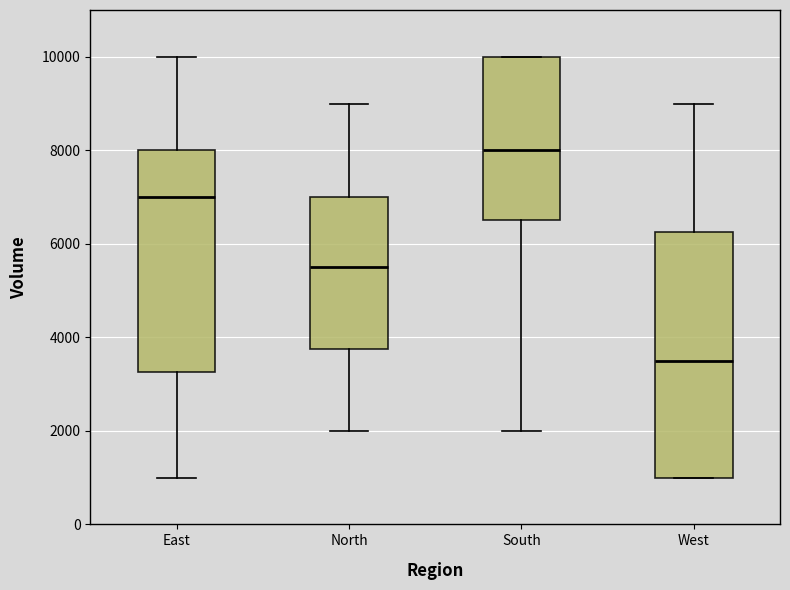

Reading left to right, read every box against the y-axis: the position of its median line, the range the box covers, and the ends of its whiskers. The values are not printed on the chart, so give them approximately, as read against the axis.

East: median 7000, box 3200 to 8000, whiskers 1000 to 10000
North: median 5600, box 3800 to 7000, whiskers 2000 to 9000
South: median 8000, box 6600 to 10000, whiskers 2000 to 10000
West: median 3600, box 1000 to 6200, whiskers 1000 to 9000